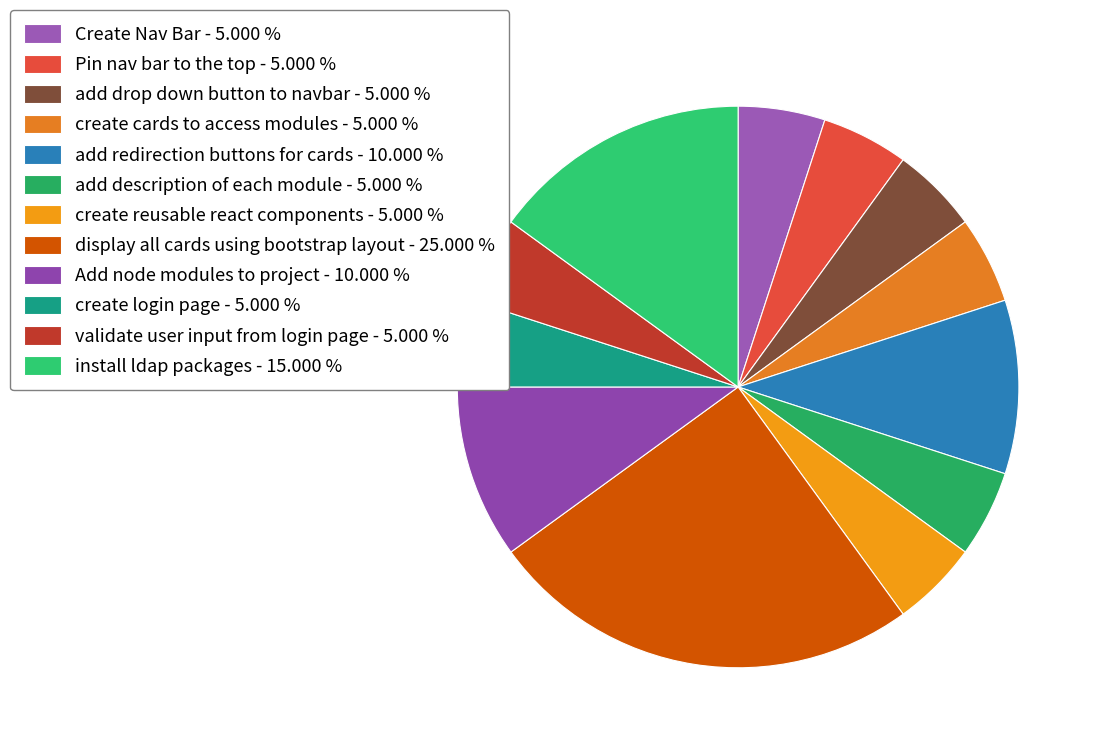

Does any single category account for the majority?

No